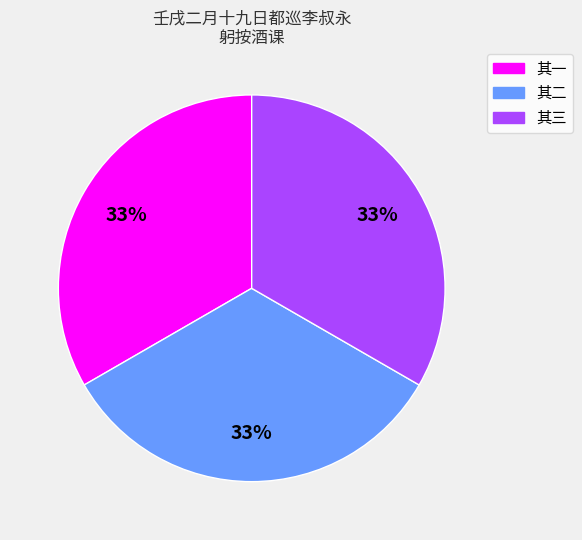

How many slices are in this pie chart?

3